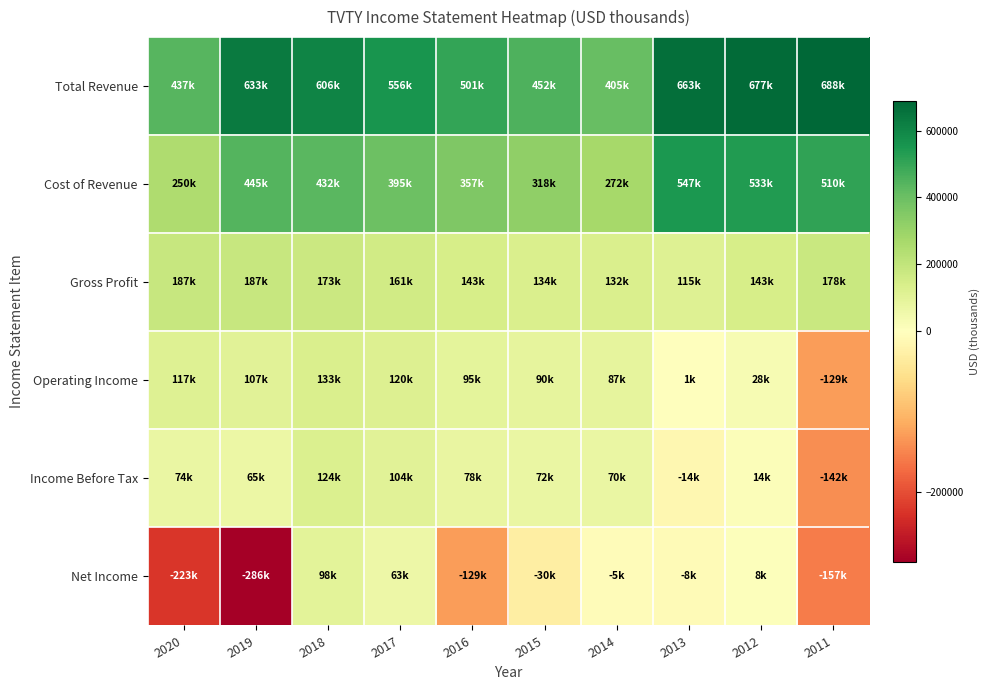

At which category does the chart reach its peak across all series?

2011